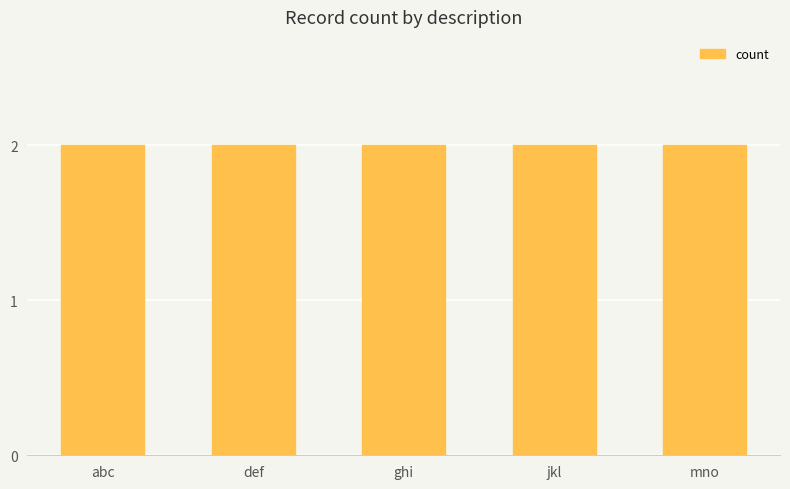

The value at jkl is 2. True or false?

True